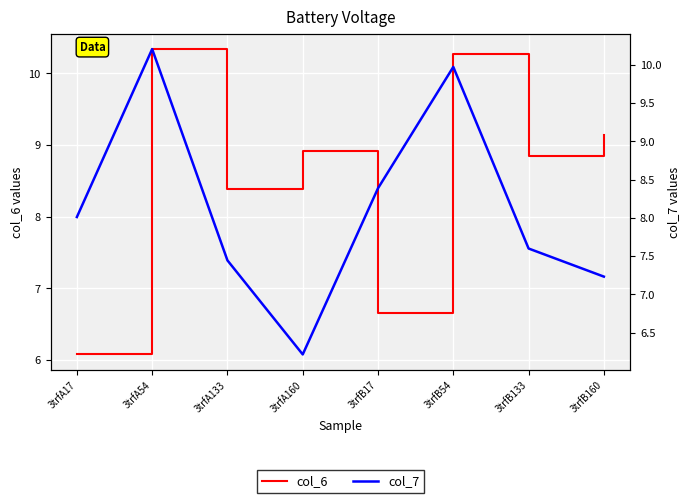

What is the spread (max minus min) of values at 3trfB160?

1.9